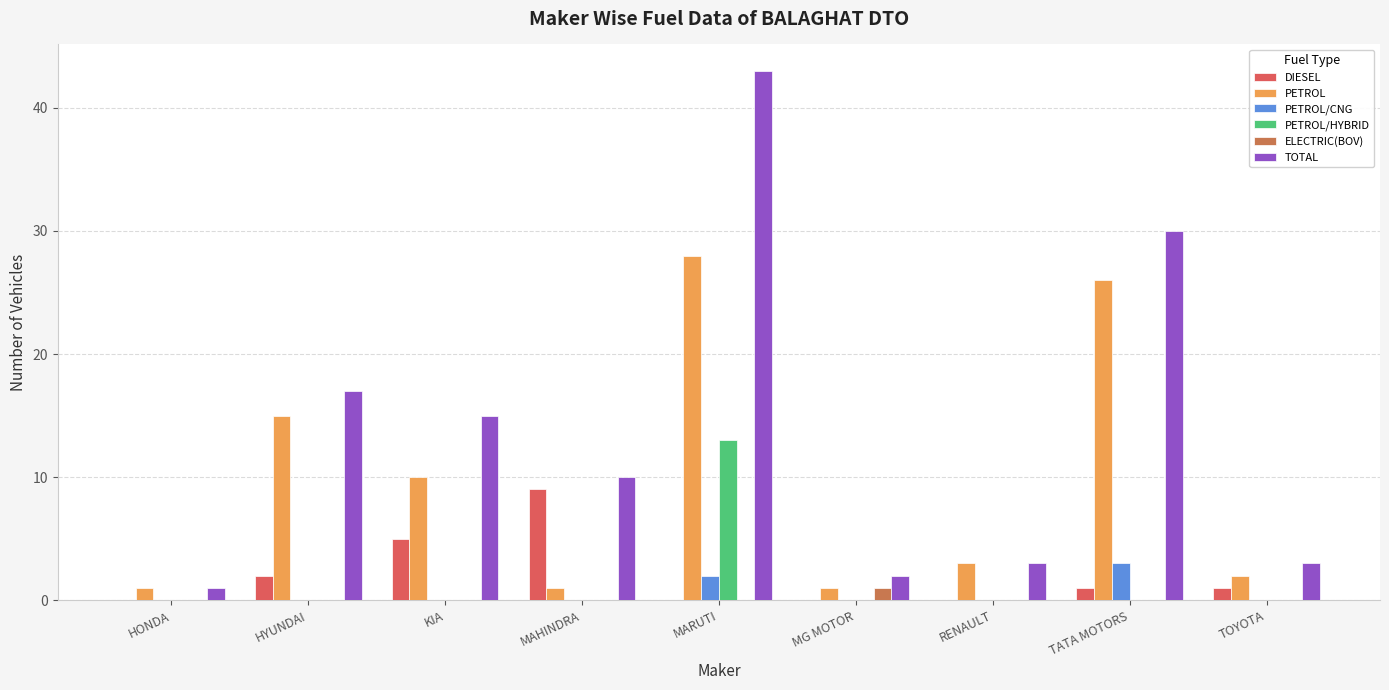

What are all the series names shown in the legend?

DIESEL, PETROL, PETROL/CNG, PETROL/HYBRID, ELECTRIC(BOV), TOTAL